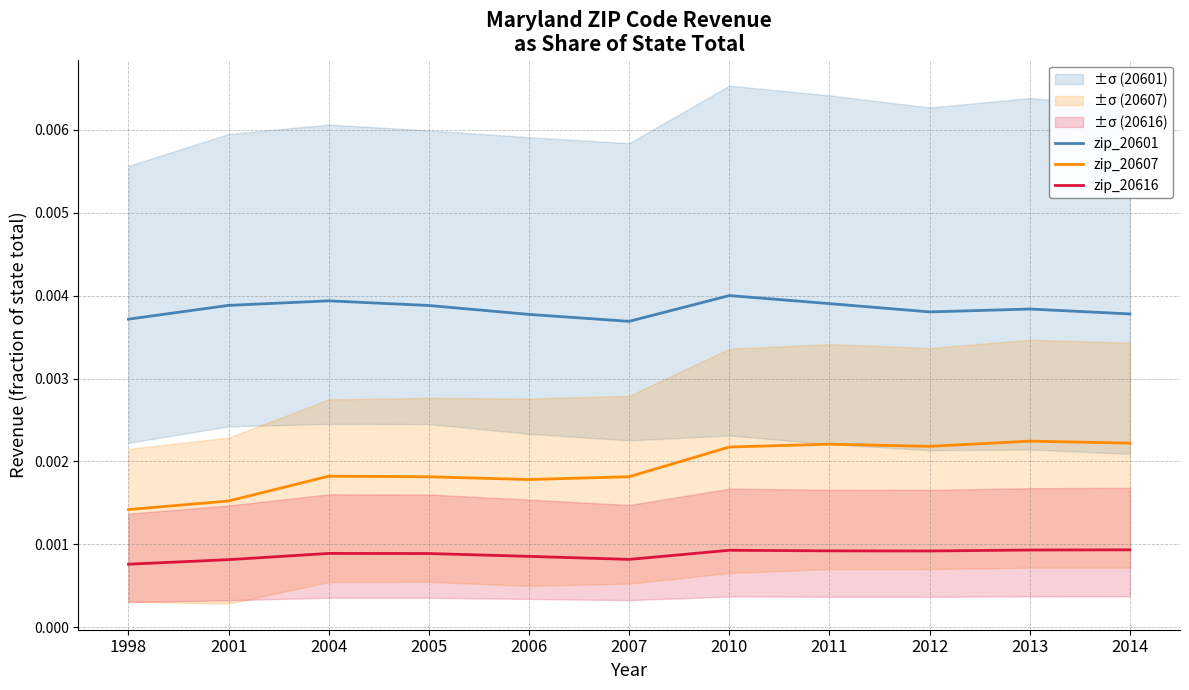

Rank the series at 2011 from highest to lowest value.

zip_20601, zip_20607, zip_20616